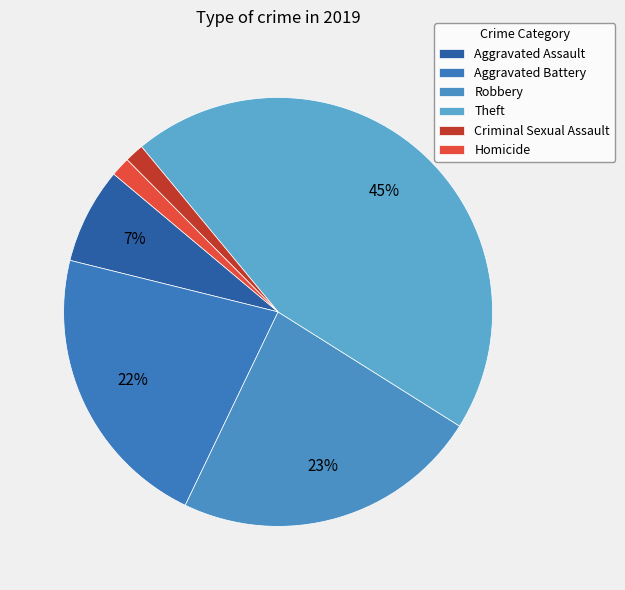

What percentage is the Theft slice, to the nearest percent?

45%